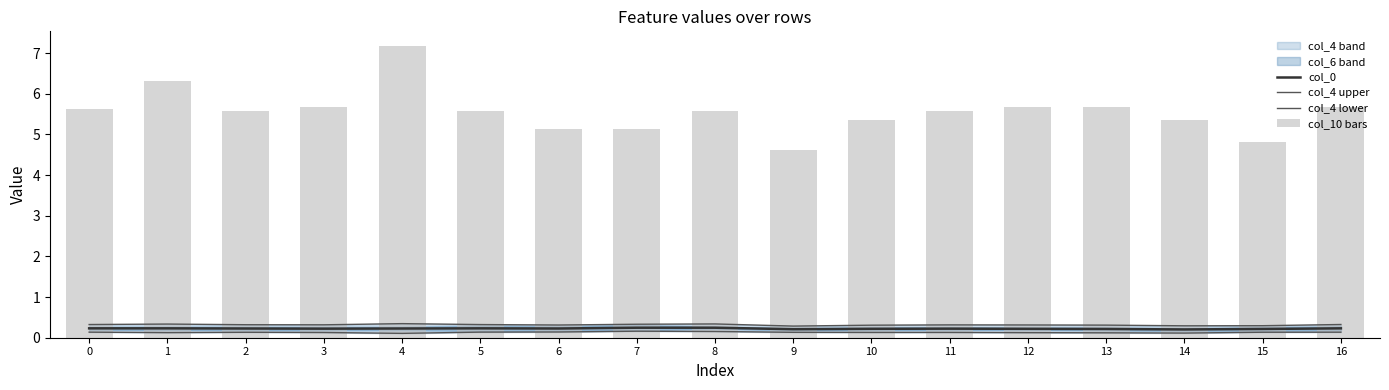

Are the bars horizontal?

No